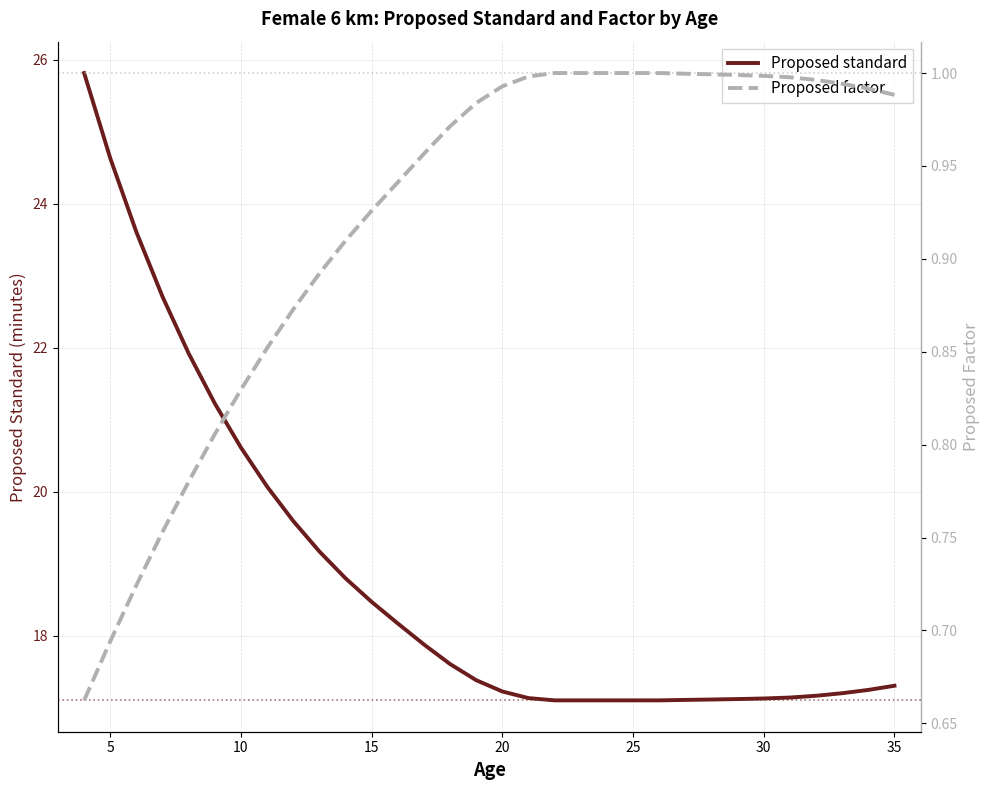

Which series has the widest spread of values?

Proposed standard